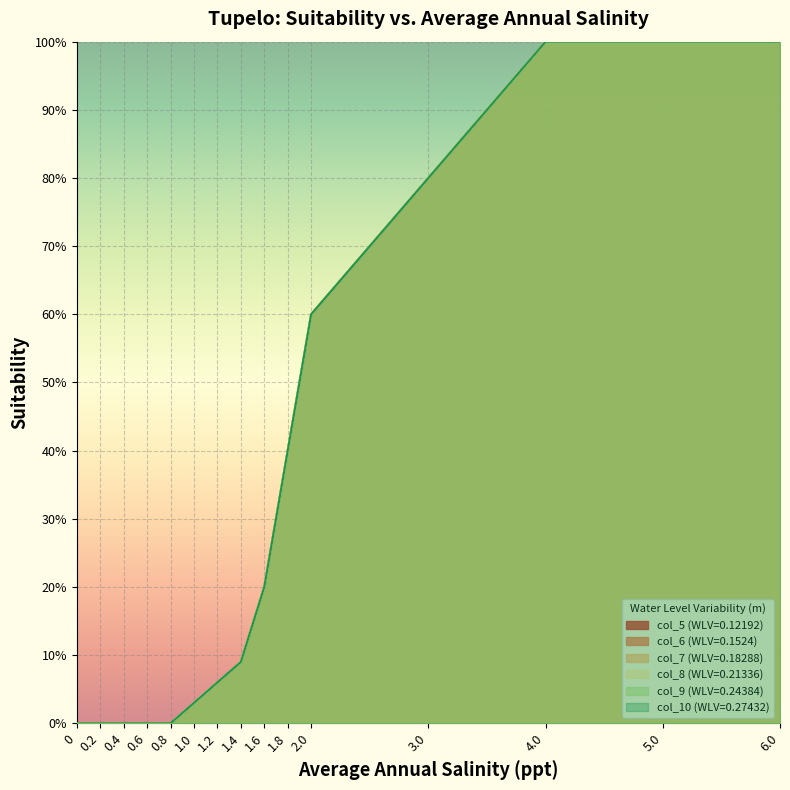

At how many categories does at least one series exceed 0?

10